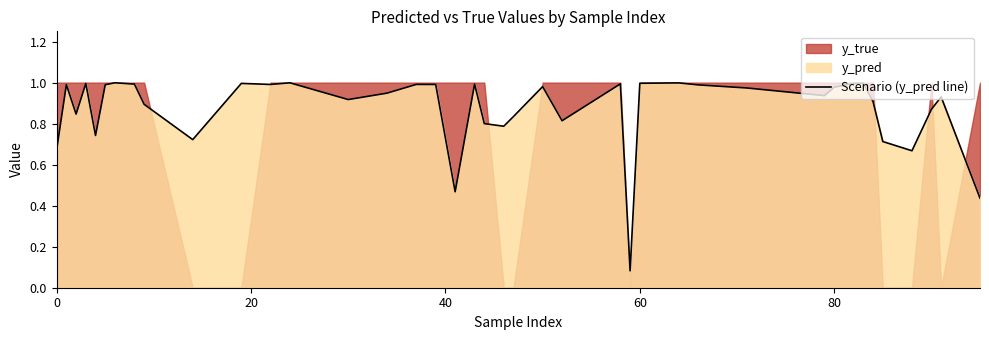

Which label corresponds to the largest value in the chart?

6